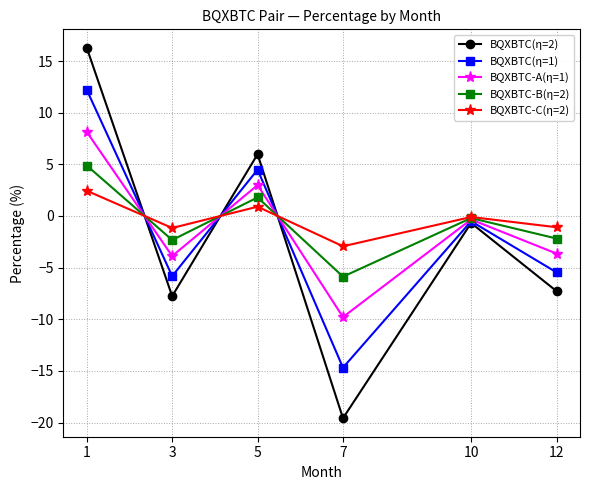

Which series has the widest spread of values?

BQXBTC(η=2)